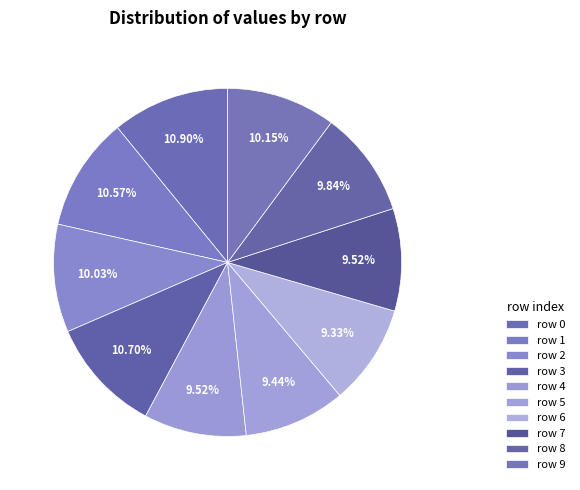

Does any single category account for the majority?

No